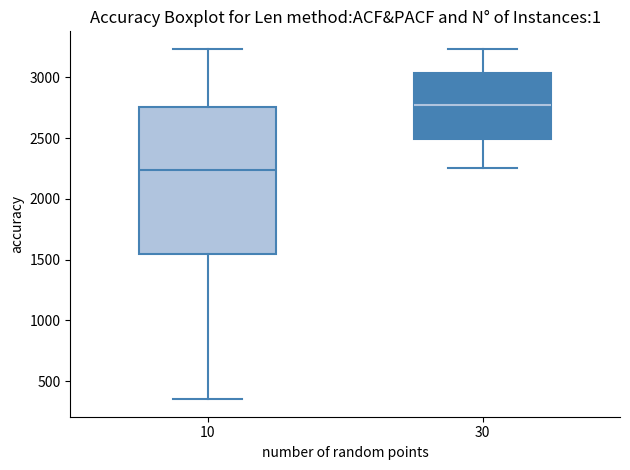

Reading left to right, read every box against the y-axis: the position of its median line, the range the box covers, and the ends of its whiskers. The values are not printed on the chart, so give them approximately, as read against the axis.

10: median 2250, box 1550 to 2750, whiskers 350 to 3250
30: median 2800, box 2500 to 3050, whiskers 2250 to 3250